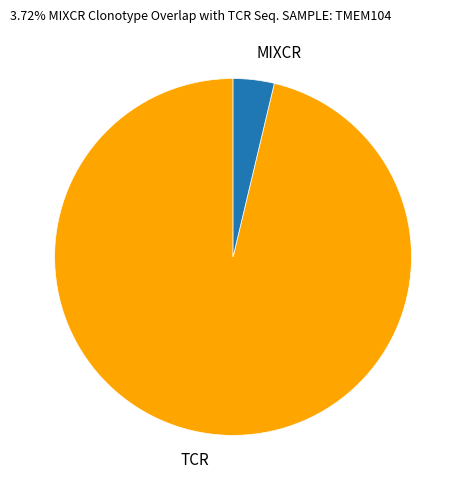

Which has a higher value, MIXCR or TCR?

TCR